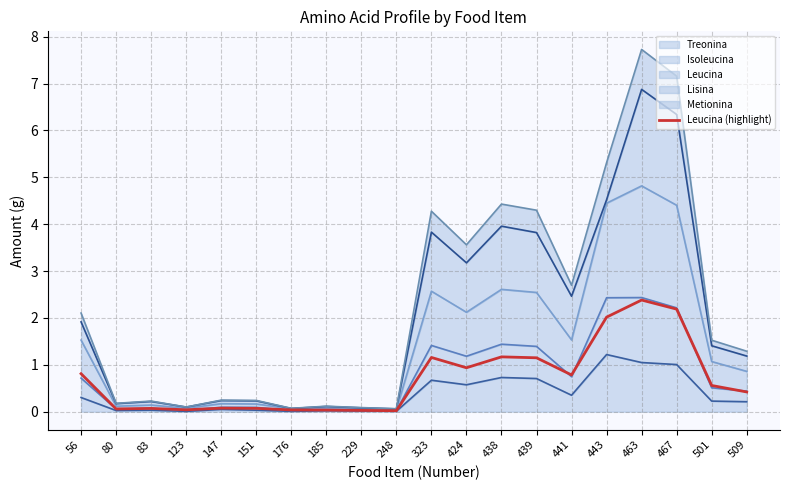

Reading left to right, transcribe all the data shown in this chart.

0.8	0.1	0.1	0.0	0.1	0.1	0.0	0.0	0.0	0.0	1.2	0.9	1.2	1.2	0.8	2.0	2.4	2.2	0.6	0.4